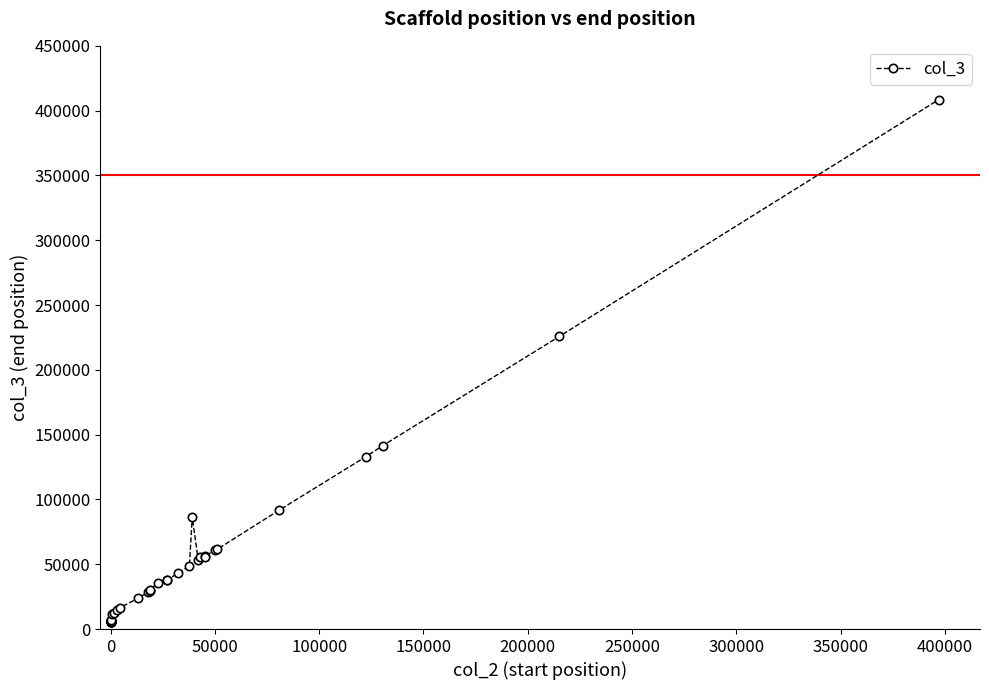

What is the maximum value shown in the chart?

408447